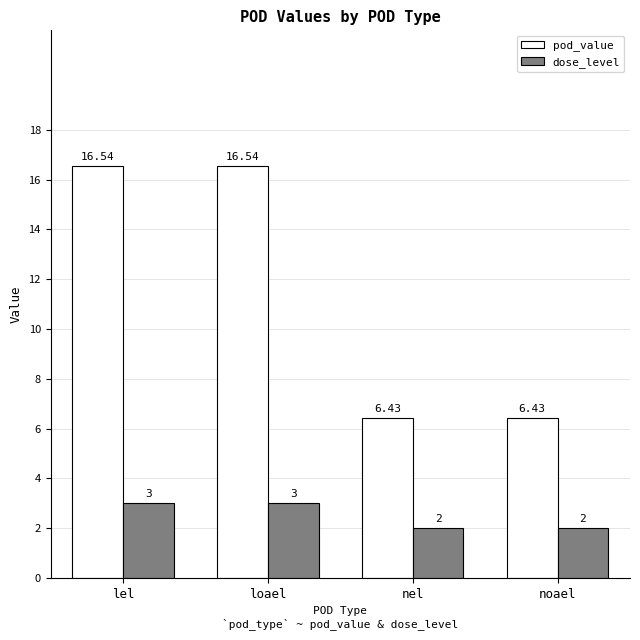

Which series has the largest total across all categories?

pod_value